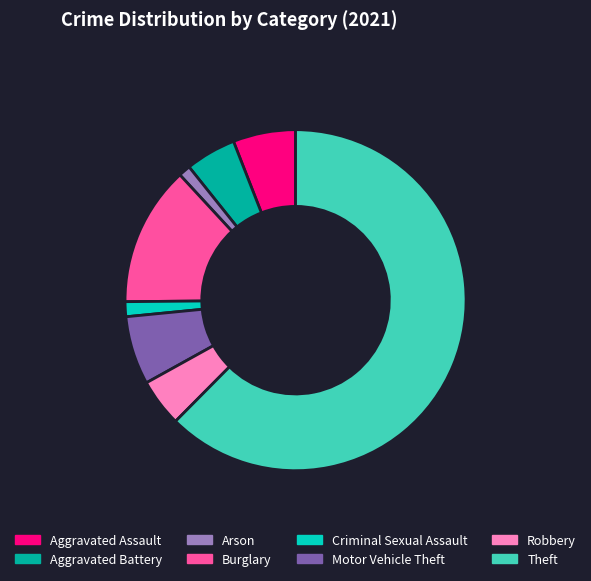

Which slice is the largest?

Theft